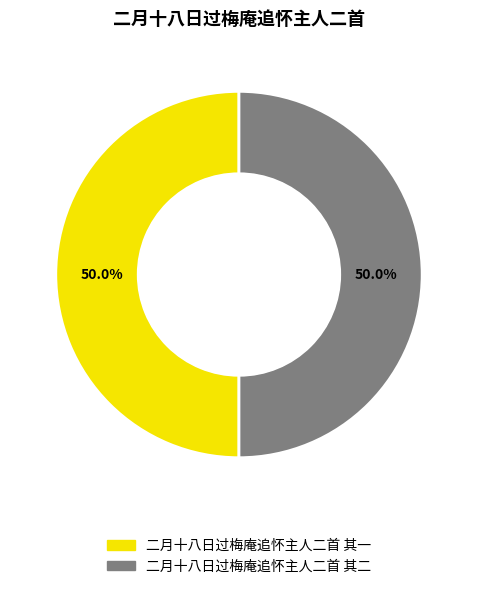

Do 二月十八日过梅庵追怀主人二首 其一 and 二月十八日过梅庵追怀主人二首 其二 together represent more than half of the pie?

Yes